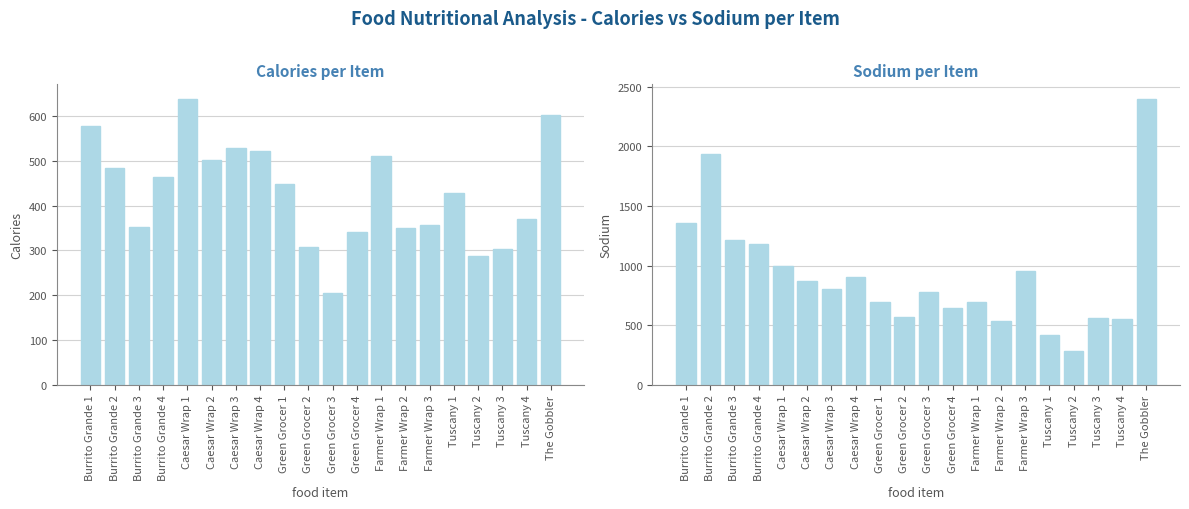

What is the total value across all series at Green Grocer 1?

1145